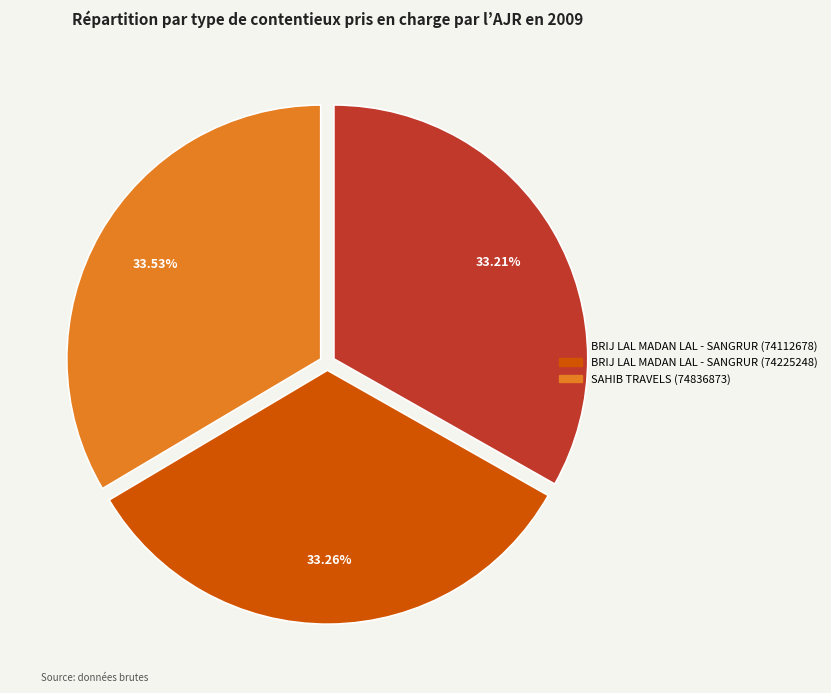

The BRIJ LAL MADAN LAL - SANGRUR (74112678) slice represents 46% of the pie. True or false?

False